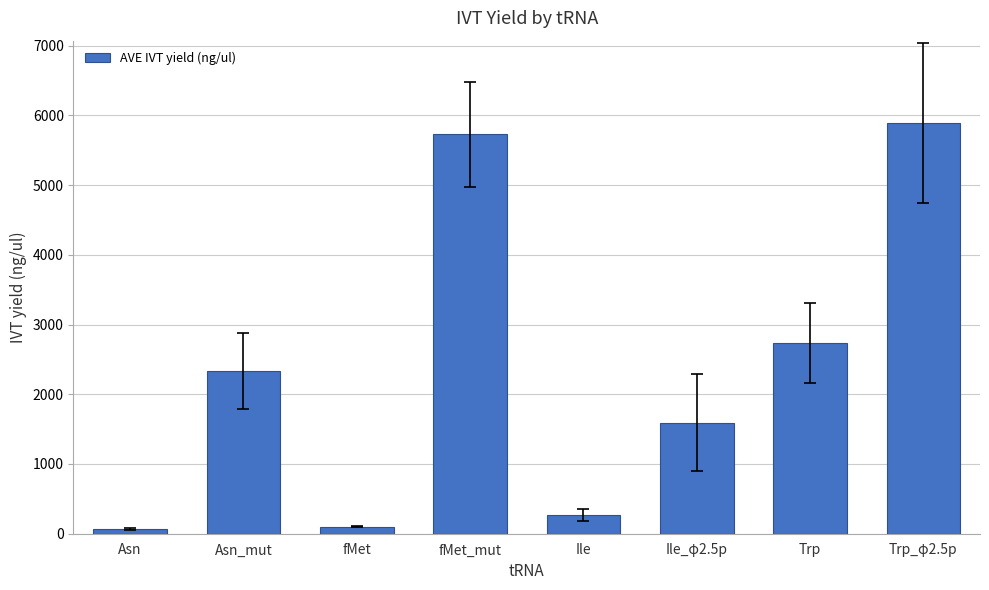

How many data points does each series have?

8